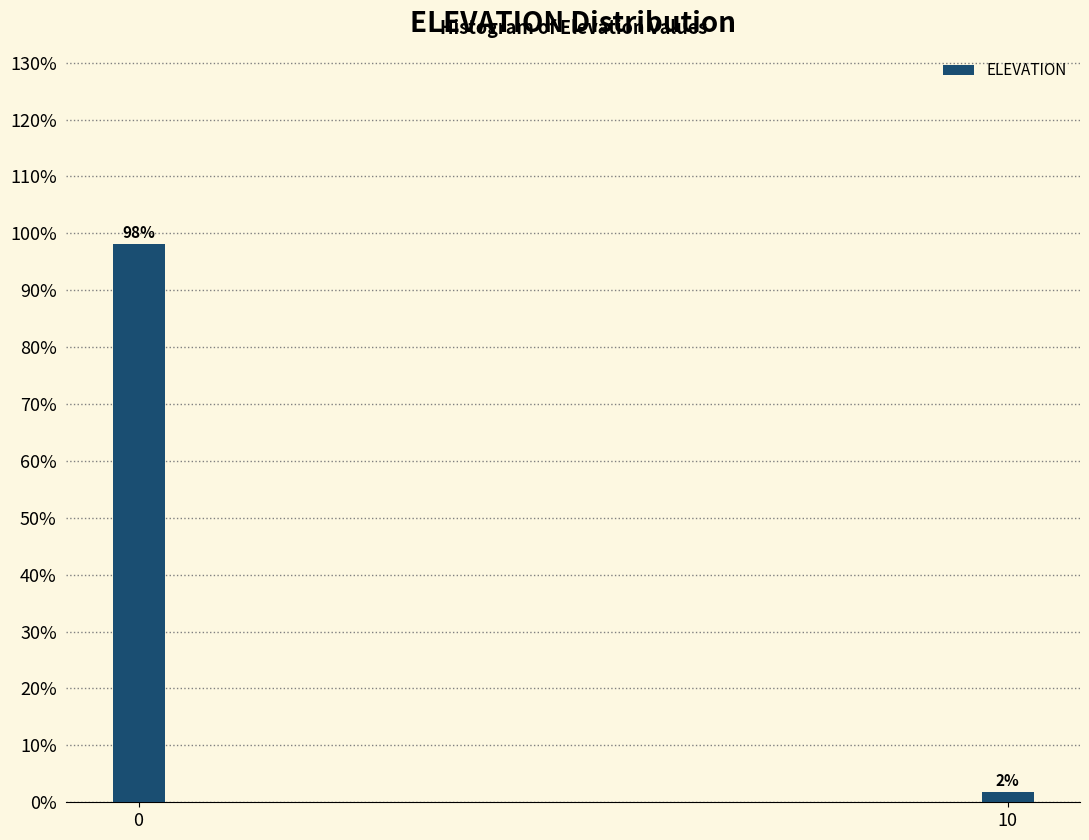

What is the value of the 1st bar from the left?

98.1